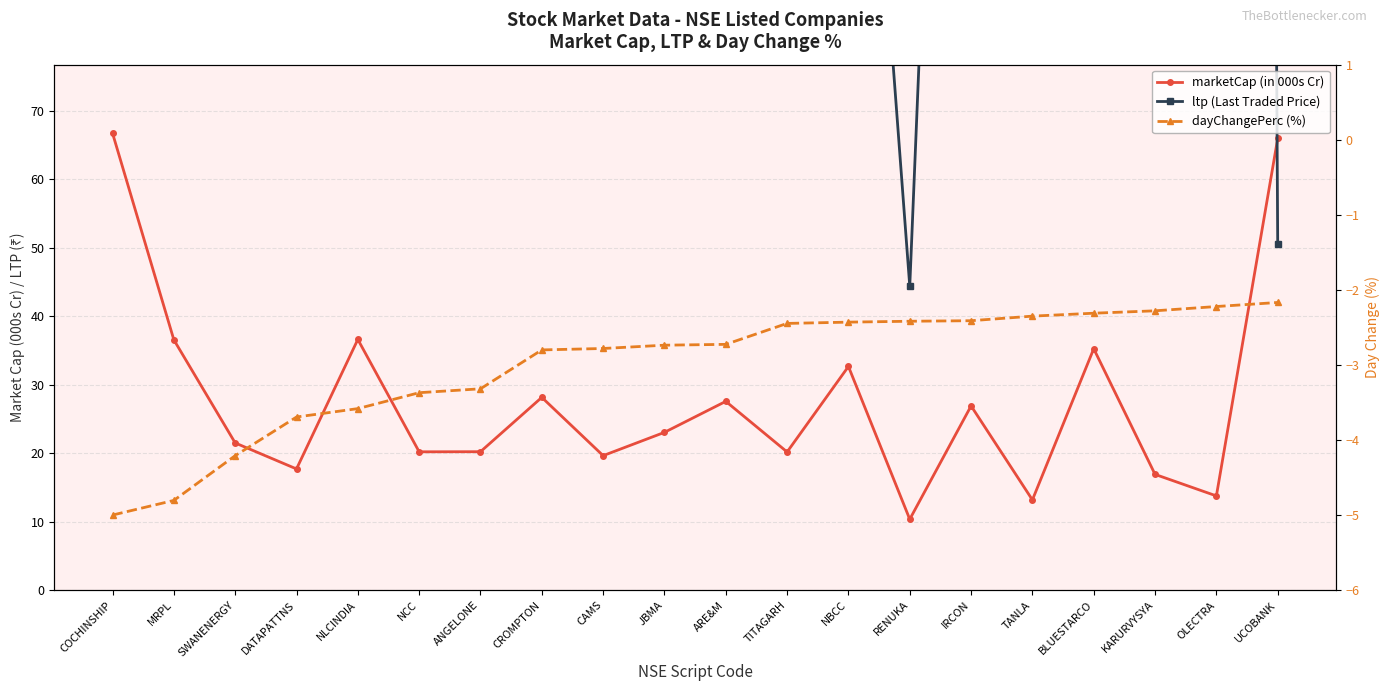

What is the maximum value for ltp (Last Traded Price)?

3880.2